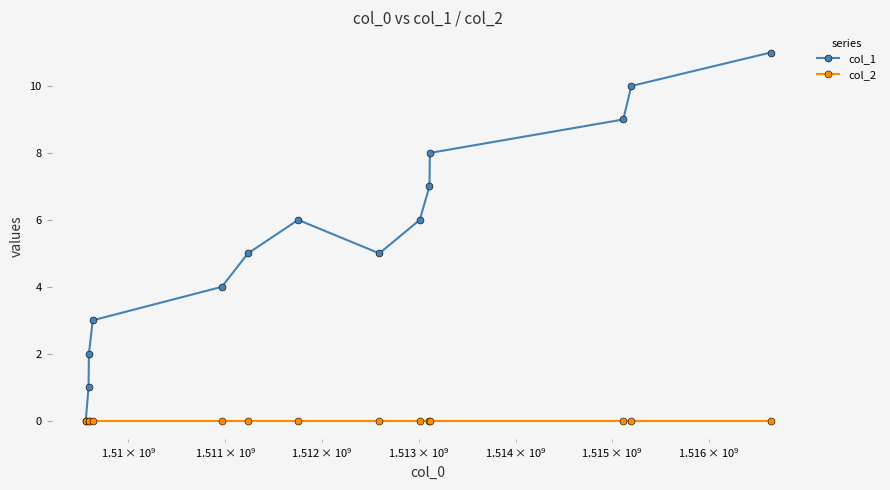

How many values in the col_1 series are below 6?

7